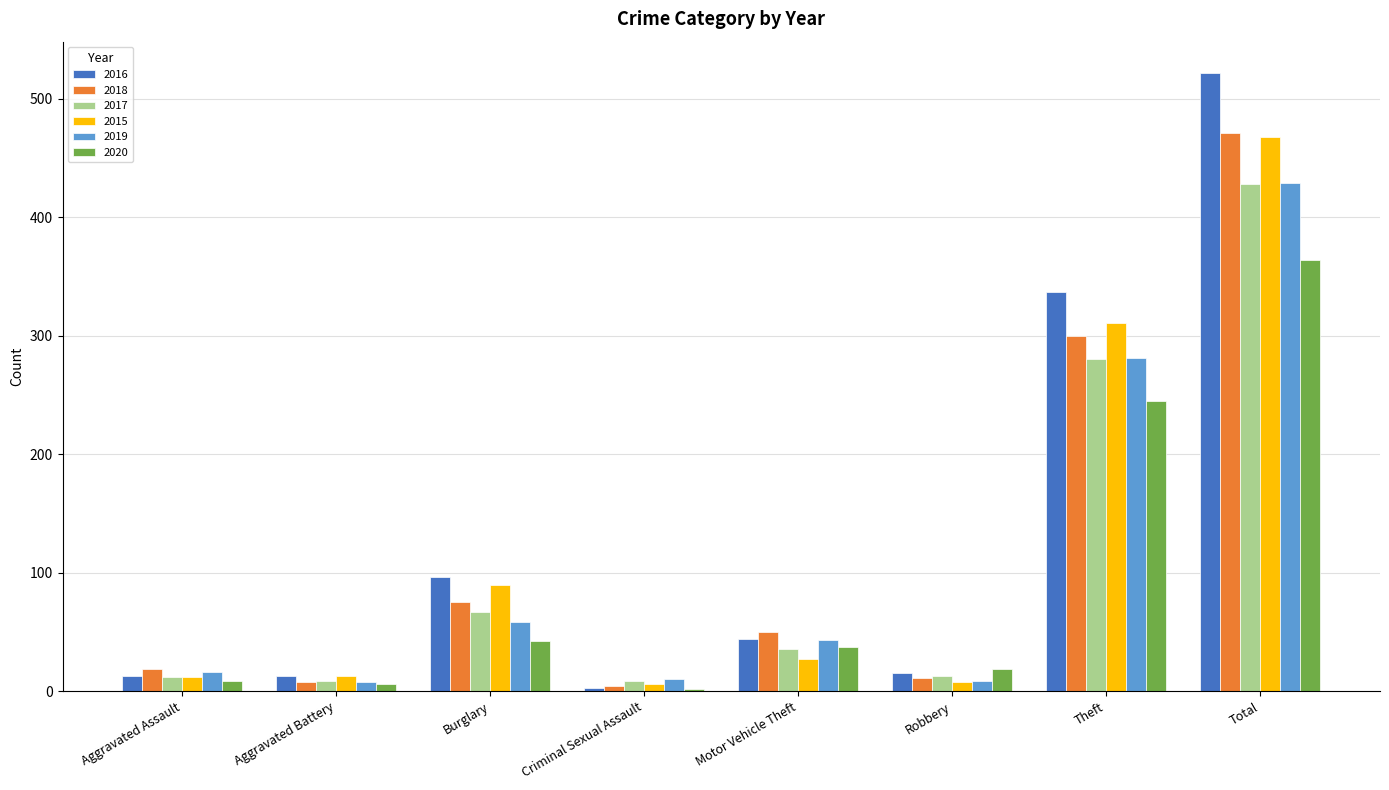

Which series has the largest range (max minus min)?

2016